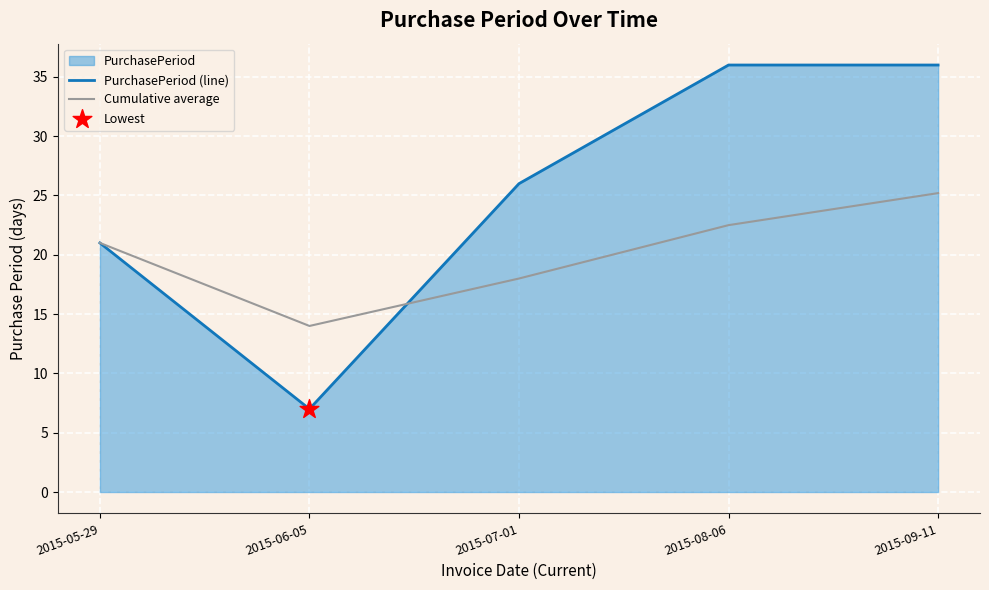

At which category is the sum across all series the highest?

2015-09-11